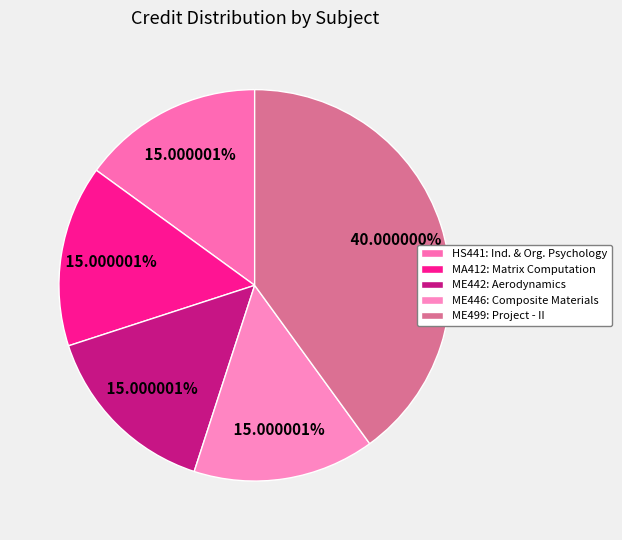

The MA412: Matrix Computation slice represents 15% of the pie. True or false?

True